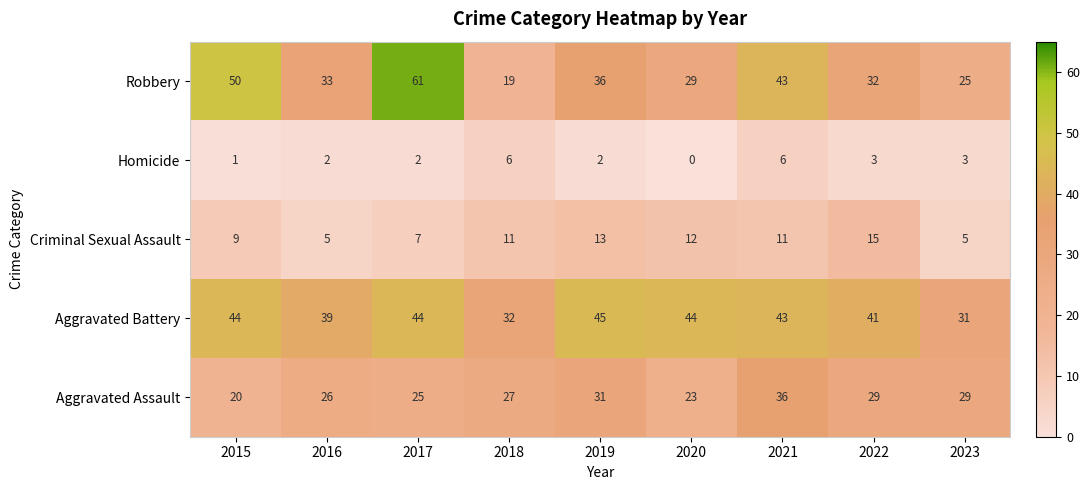

Is the value of Criminal Sexual Assault at 2020 greater than the value of Aggravated Battery at 2019?

No